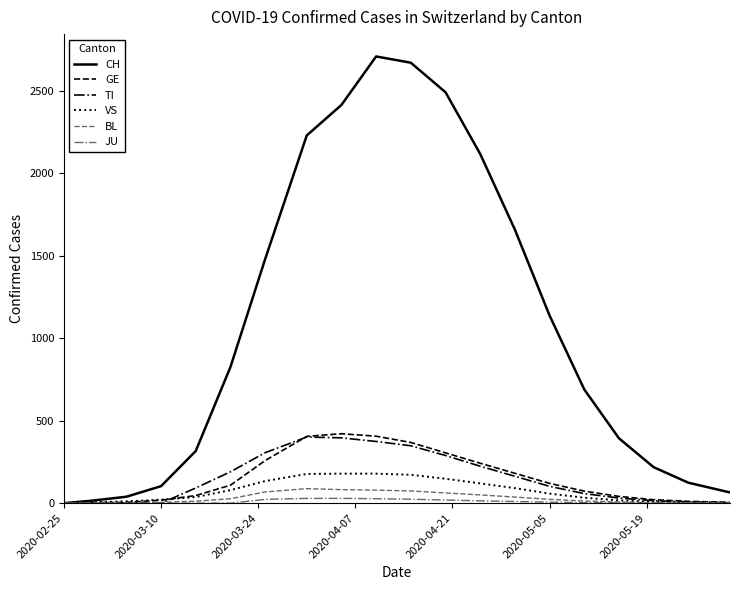

What is the greatest value displayed?

2708